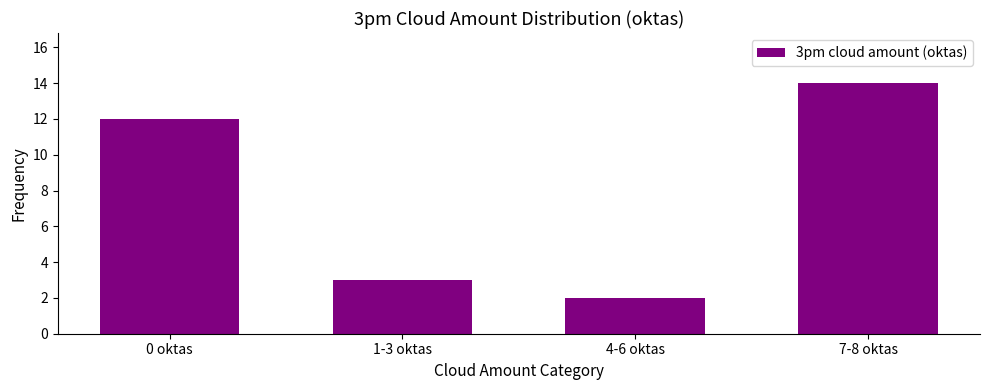

The value at 7-8 oktas is 6. True or false?

False